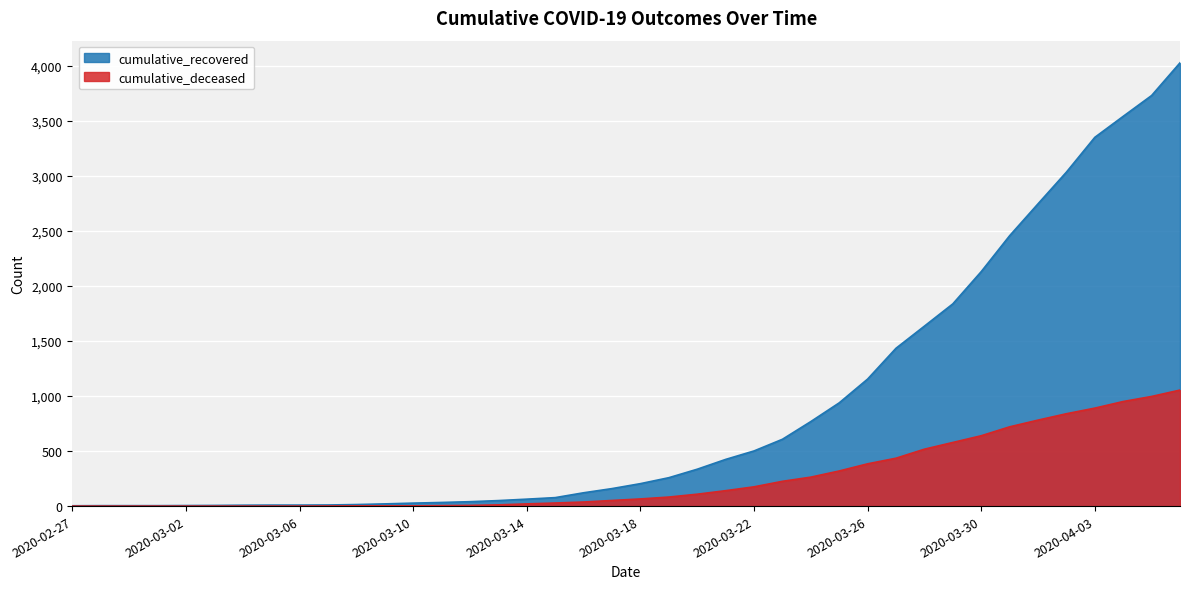

What is the average value of the cumulative_recovered series?

894